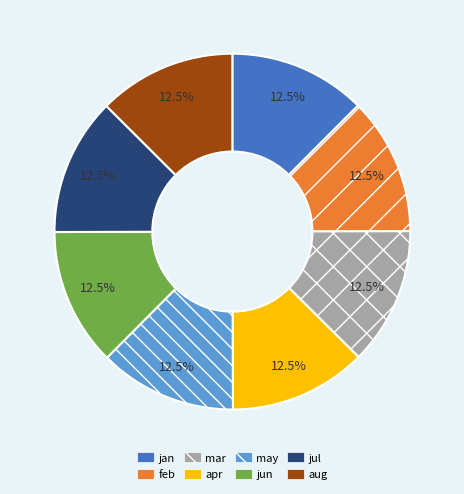

Is jun the majority of the pie?

No